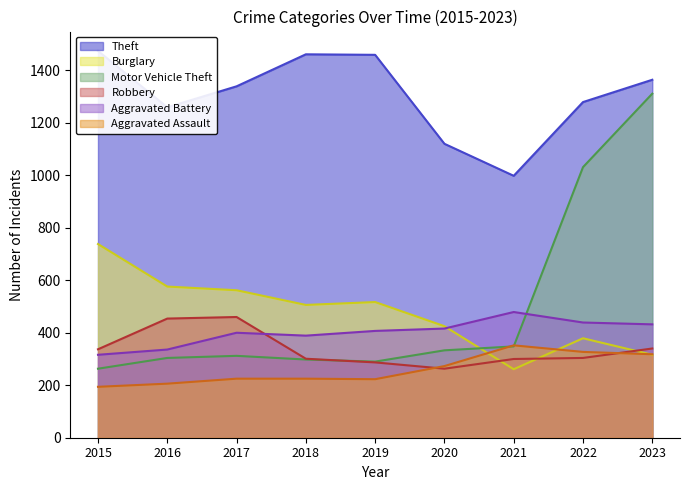

Rank the categories by Robbery value from highest to lowest.

2017, 2016, 2023, 2015, 2022, 2018, 2021, 2019, 2020